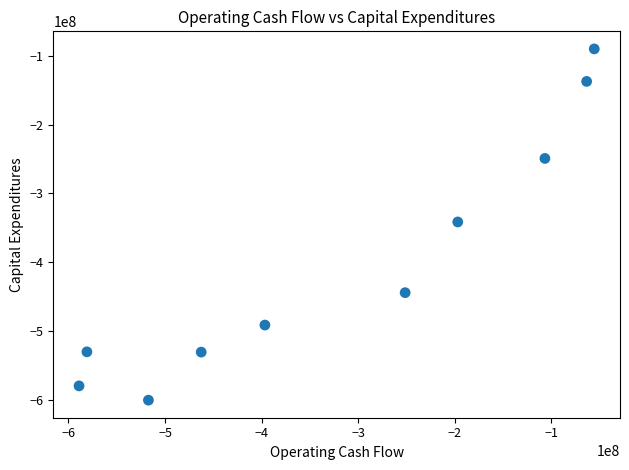

What is the average X value?

-322086480